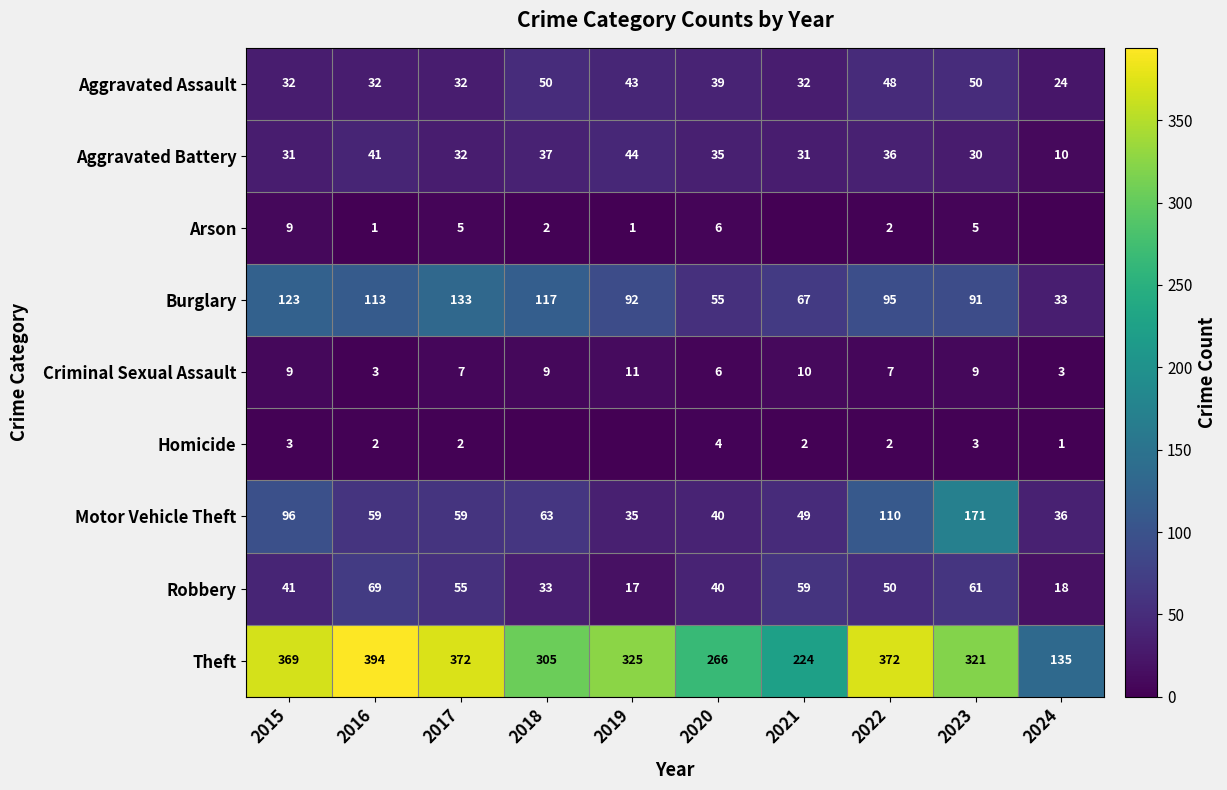

What is the spread (max minus min) of values at 2020?

262